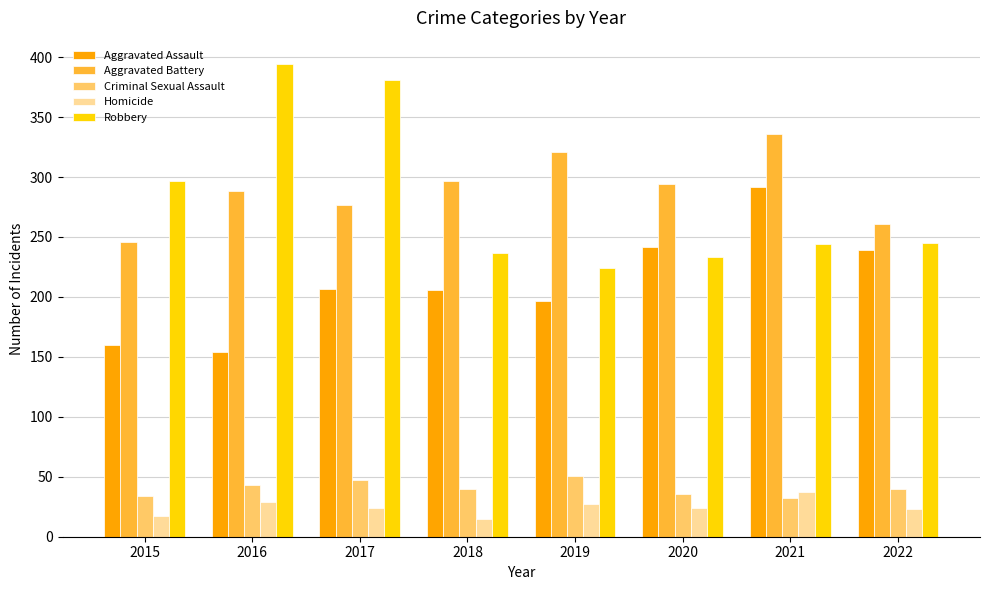

What is the difference between the second highest and second lowest values in the Criminal Sexual Assault series?

13